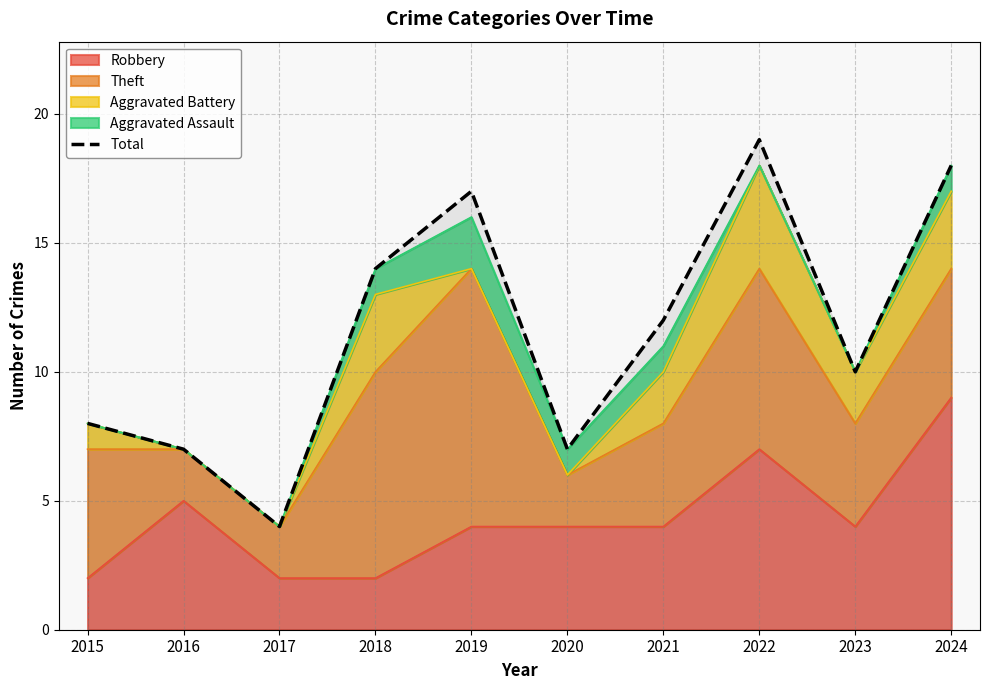

At which label is the value closest to 11?

2021